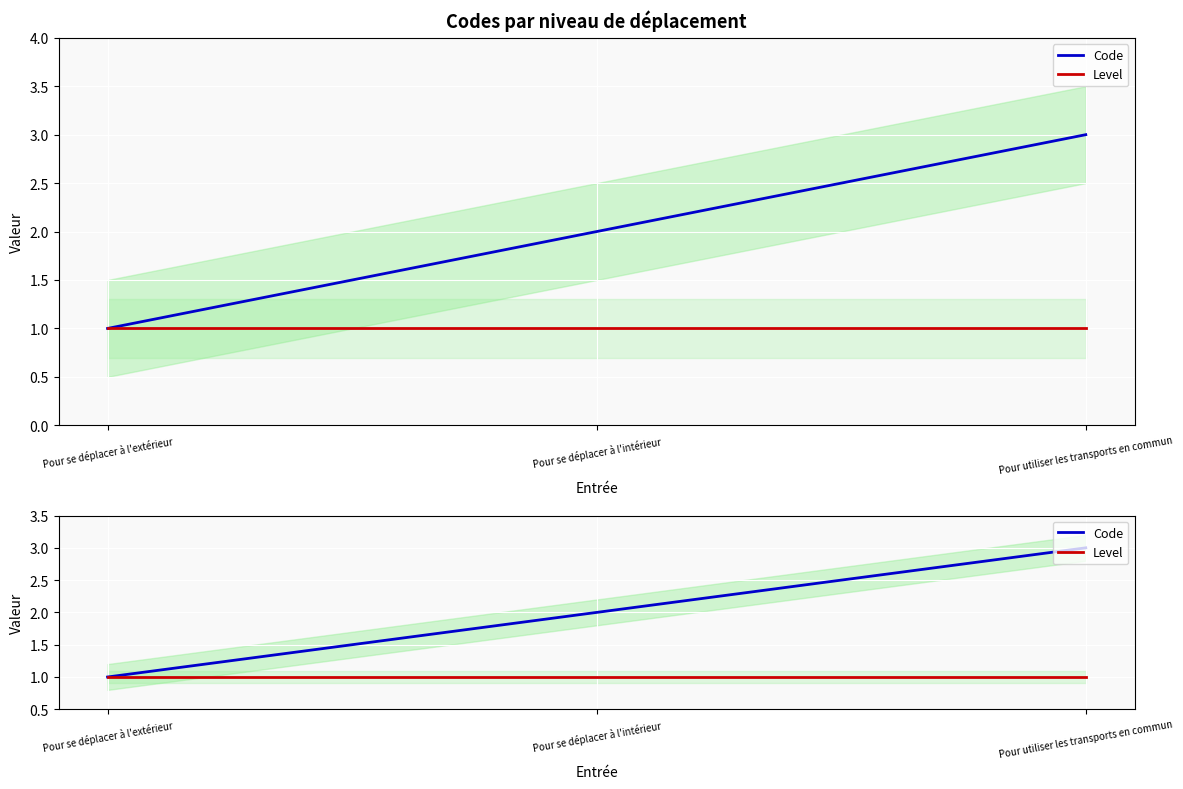

Is it true that Level equals 0 at Pour se déplacer à l'extérieur?

False